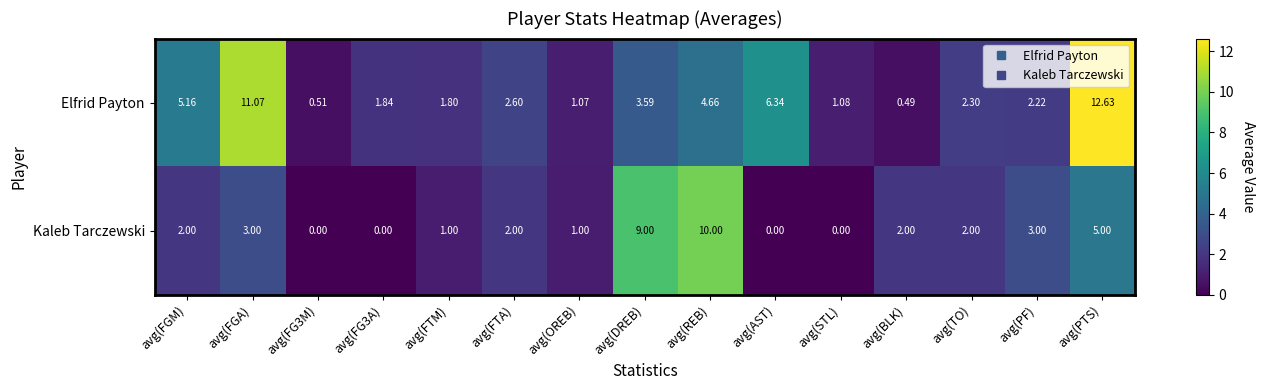

At which label does Elfrid Payton reach its minimum?

avg(BLK)